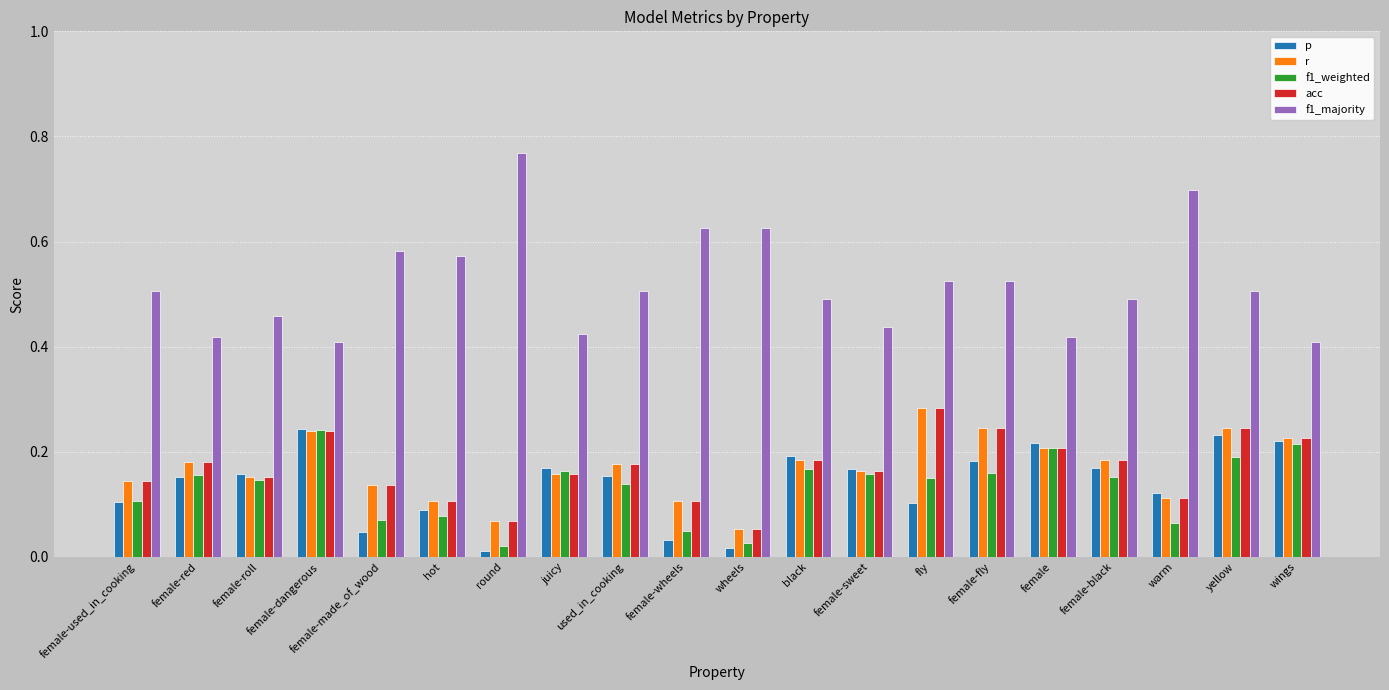

What are all the series names shown in the legend?

p, r, f1_weighted, acc, f1_majority